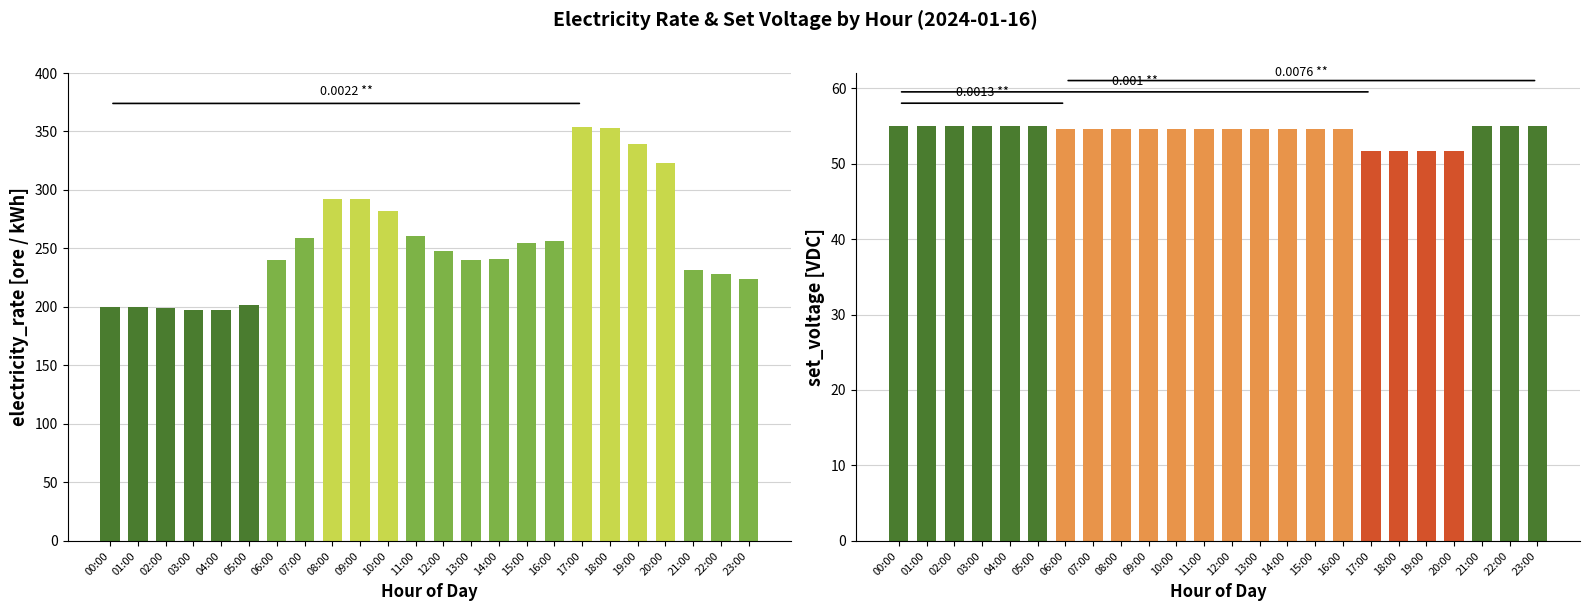

Reading right to left, transcribe all the data shown in this chart.

electricity_rate: 224.0	228.0	232.0	323.0	339.0	353.0	354.0	256.0	255.0	241.0	240.0	248.0	261.0	282.0	292.0	292.0	259.0	240.0	202.0	197.0	197.0	199.0	200.0	200.0
set_voltage: 55.0	55.0	55.0	51.6	51.6	51.6	51.6	54.6	54.6	54.6	54.6	54.6	54.6	54.6	54.6	54.6	54.6	54.6	55.0	55.0	55.0	55.0	55.0	55.0